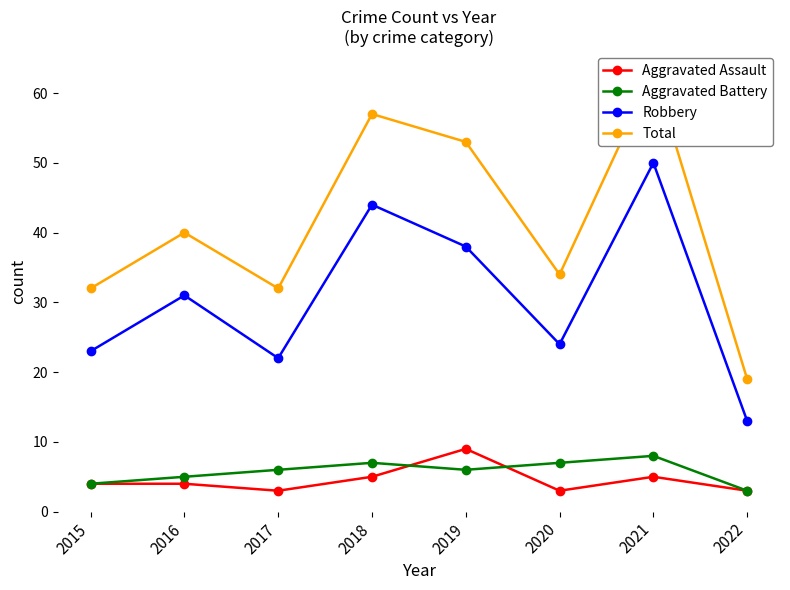

What is the value of the Robbery point at the 3rd from the left?

22